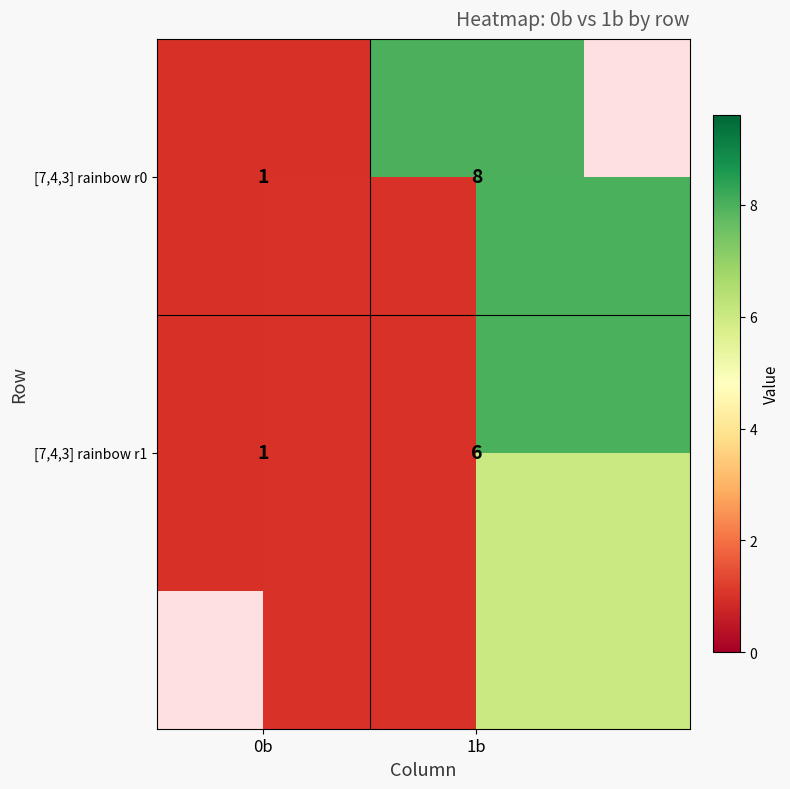

At how many categories does at least one series exceed 1?

1